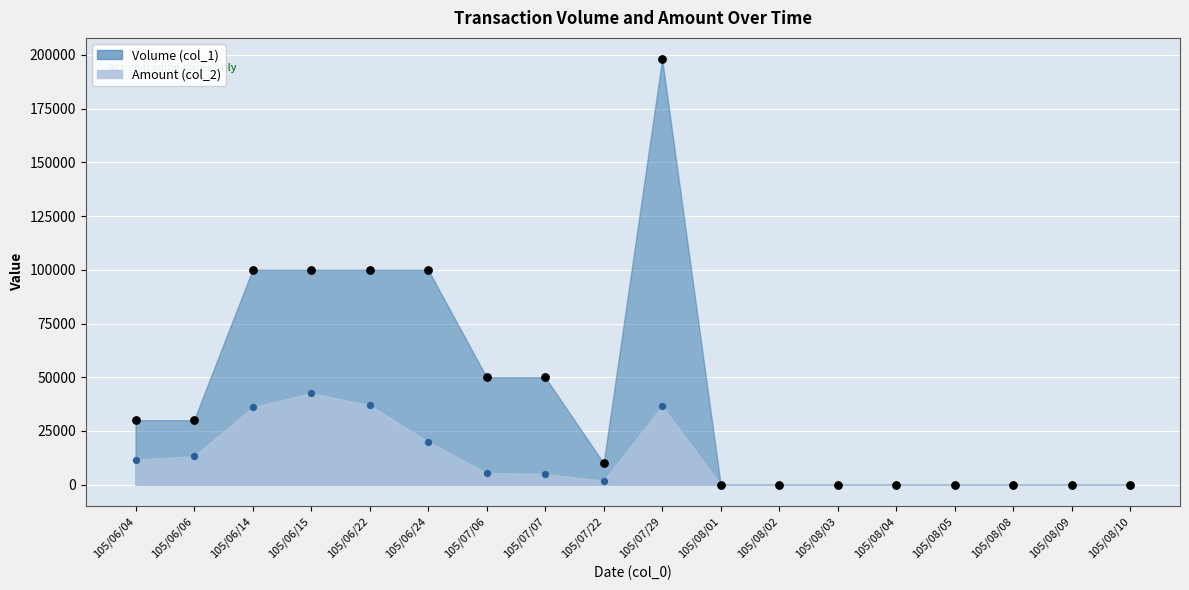

What are all the series names shown in the legend?

Volume (col_1), Amount (col_2)